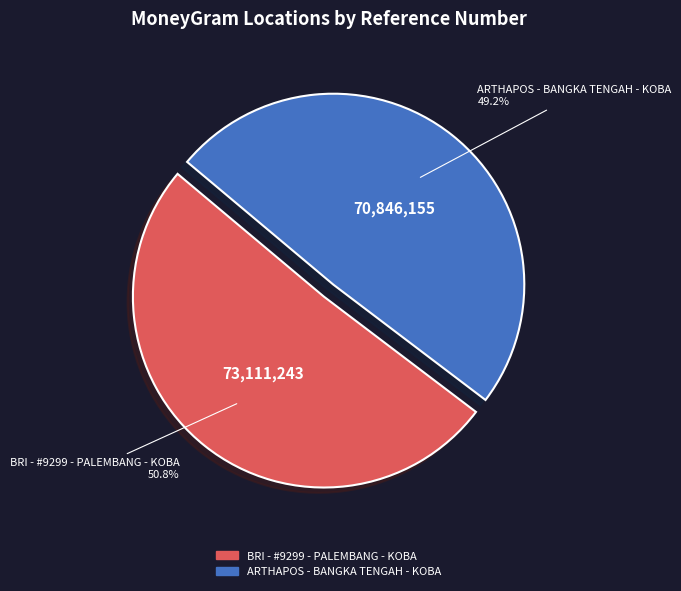

Count the number of slices in the pie.

2